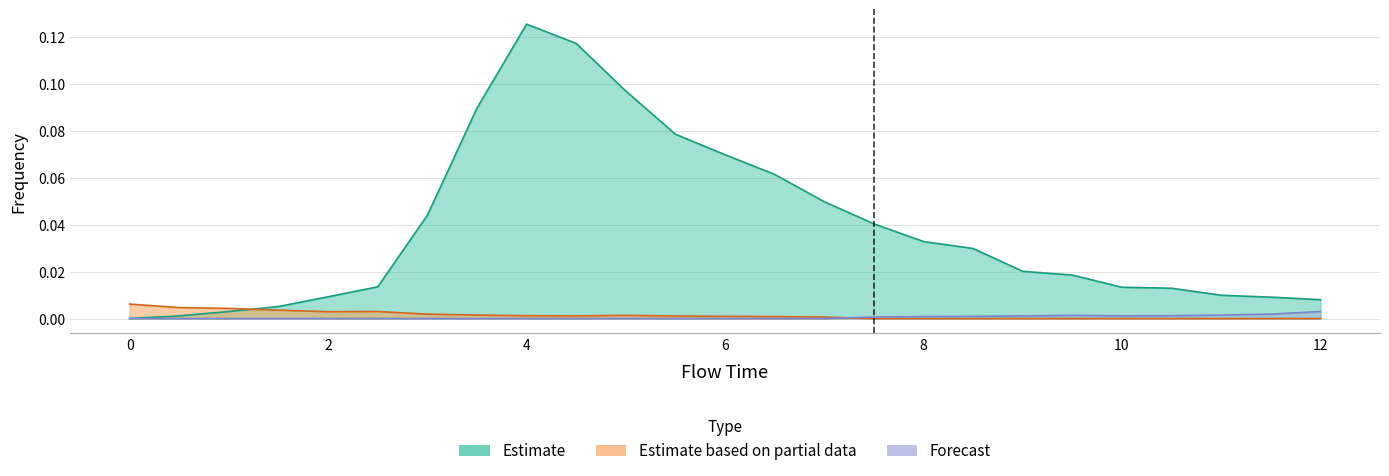

True or false: Forecast and Estimate based on partial data intersect in this chart.

True